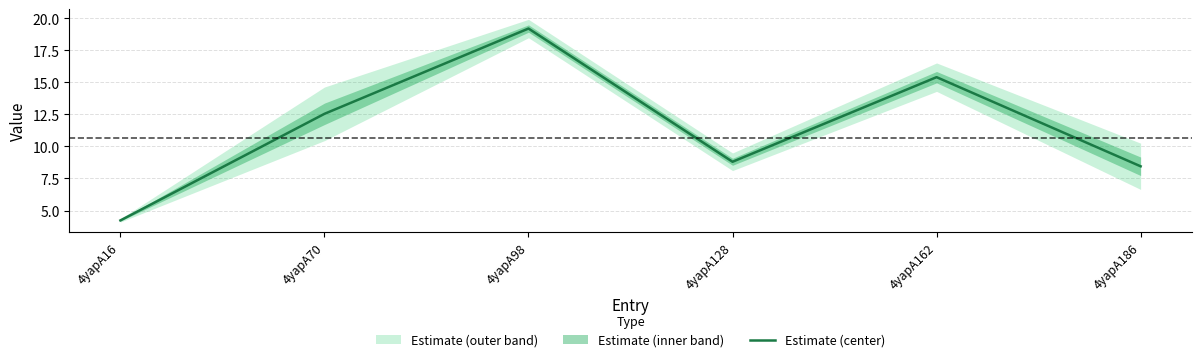

Between 4yapA162 and 4yapA70, which is larger?

4yapA162